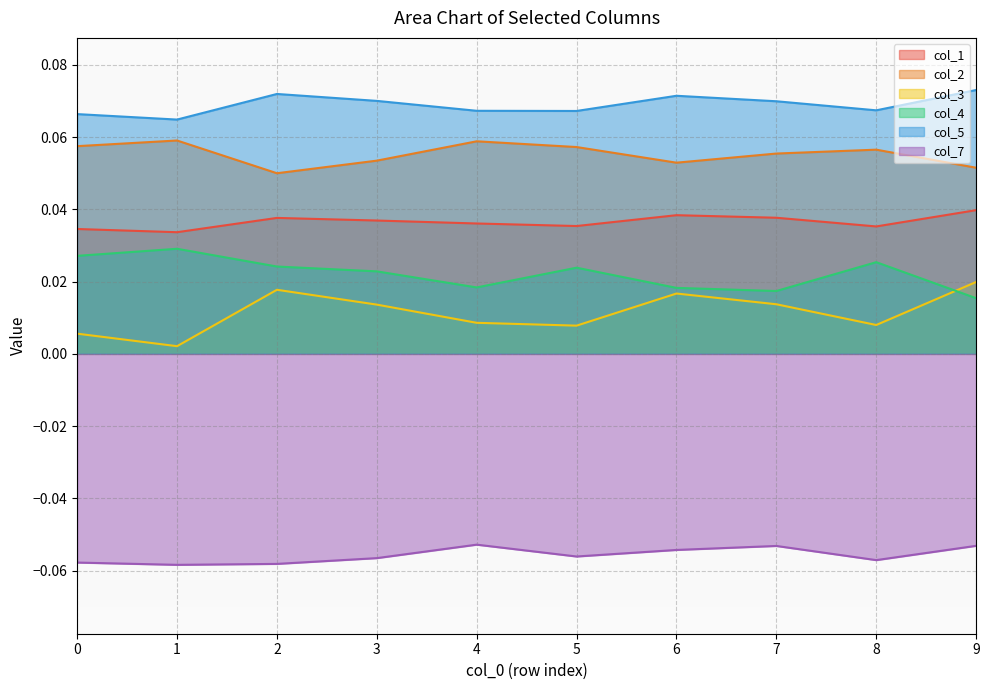

True or false: col_5 and col_1 intersect in this chart.

False